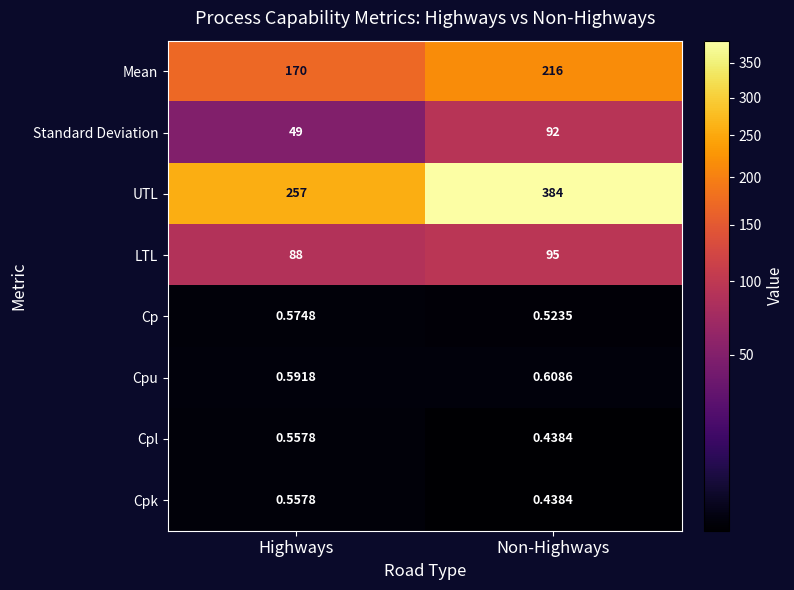

Where is UTL nearest to the value 320?

Highways